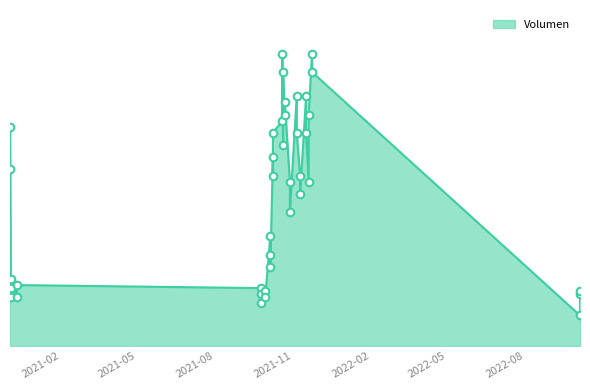

Between 2020-12-11 and 2021-11-23, which is larger?

2021-11-23